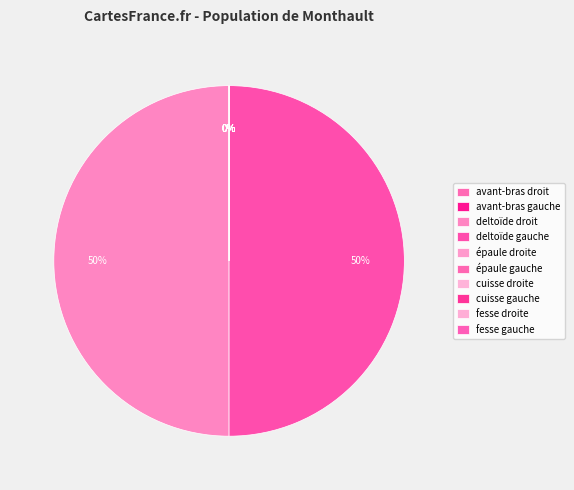

What is the change in value from avant-bras gauche to épaule droite?

+25294000